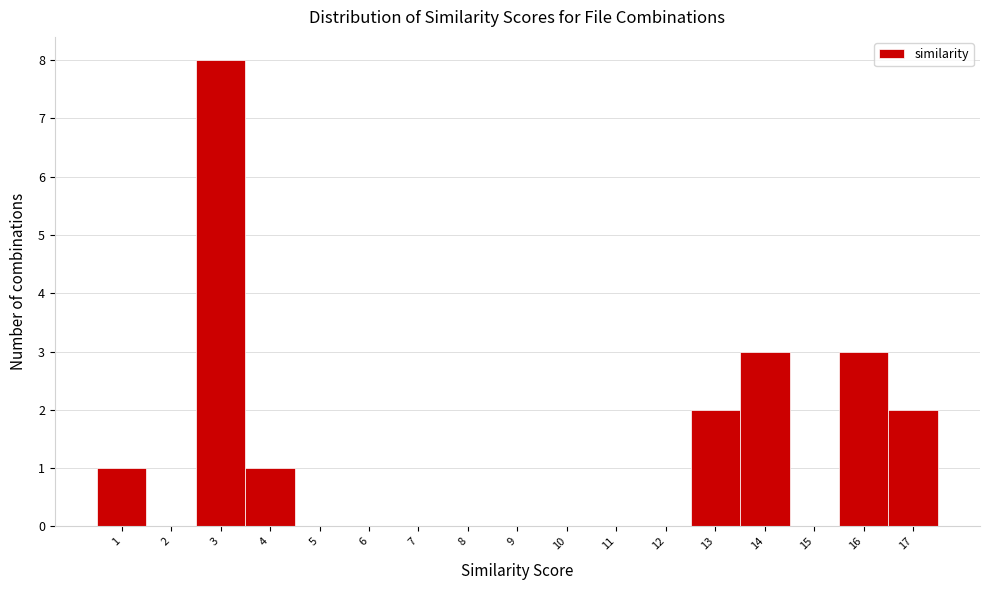

Reading left to right, transcribe this chart: for each bar, give the range it covers on the x-axis and its height. The values are not printed on the chart, so give them approximately, as read against the axis.

0.5 to 1.5: 1
1.5 to 2.5: 0
2.5 to 3.5: 8
3.5 to 4.5: 1
4.5 to 5.5: 0
5.5 to 6.5: 0
6.5 to 7.5: 0
7.5 to 8.5: 0
8.5 to 9.5: 0
9.5 to 10.5: 0
10.5 to 11.5: 0
11.5 to 12.5: 0
12.5 to 13.5: 2
13.5 to 14.5: 3
14.5 to 15.5: 0
15.5 to 16.5: 3
16.5 to 17.5: 2